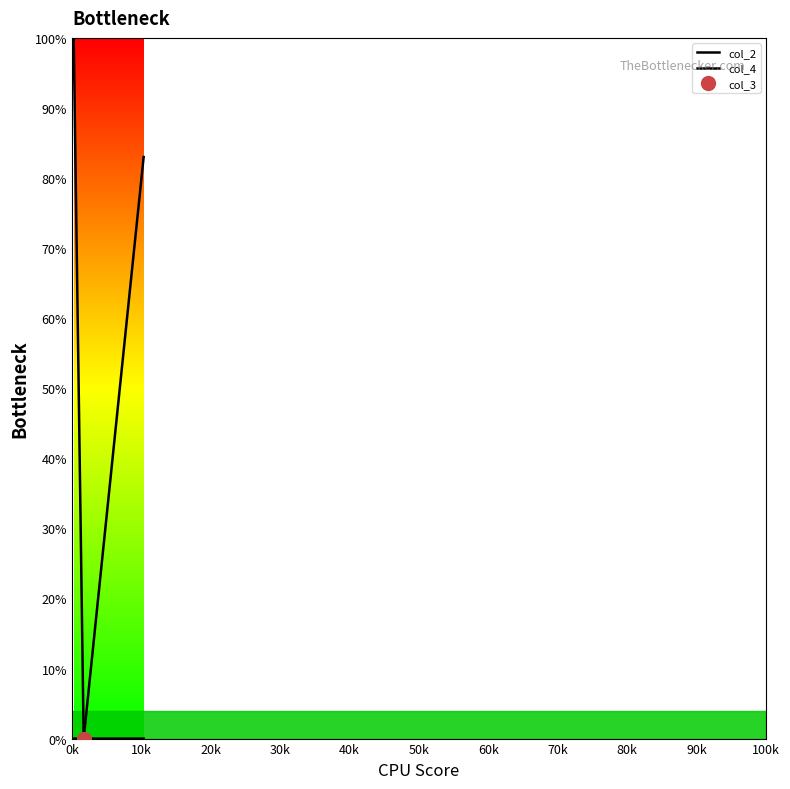

Is the value of col_2 at 20k greater than the value of col_4 at 60k?

Yes